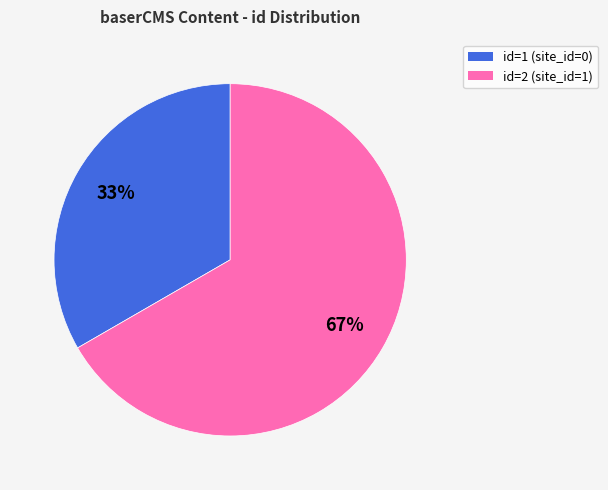

To the nearest percent, what portion does id=2 (site_id=1) represent?

67%